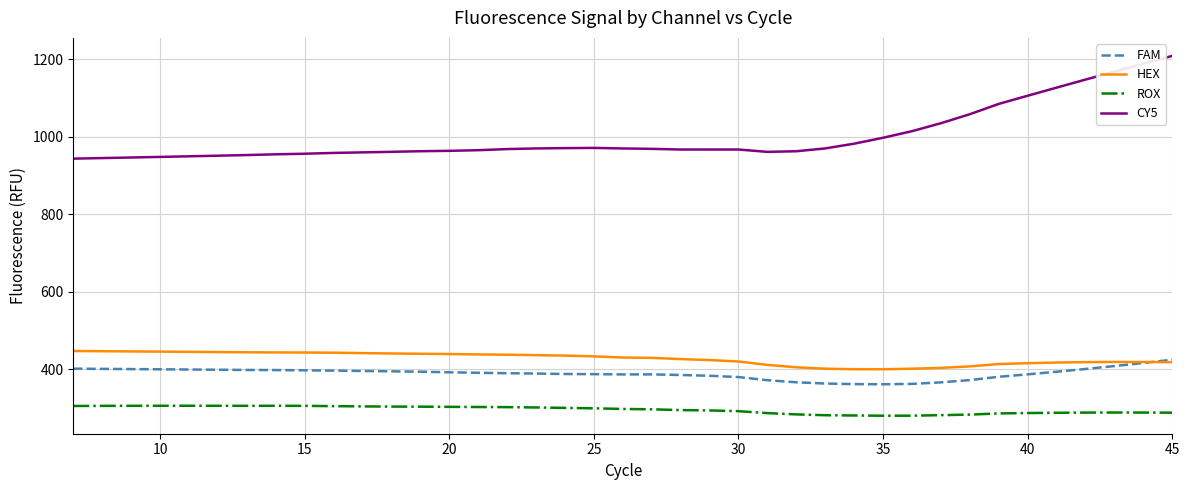

Which series has the widest spread of values?

CY5